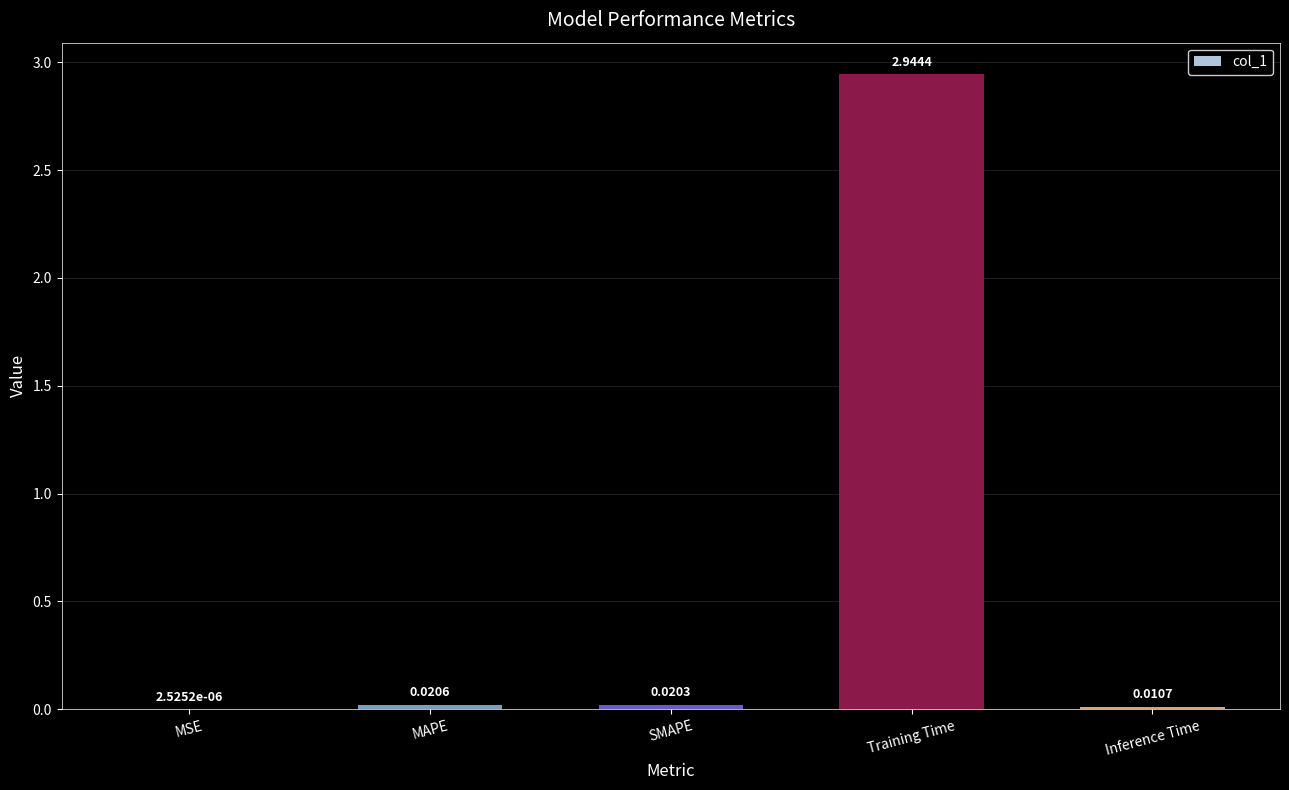

Between MSE and MAPE, which is larger?

MAPE